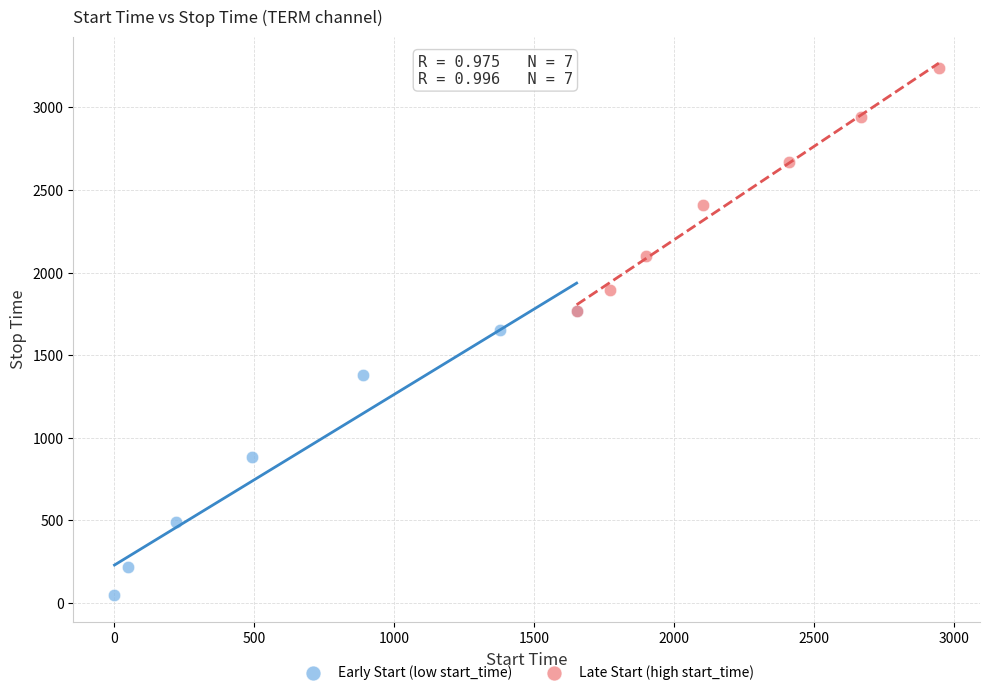

Which series has the largest Y range (max minus min)?

Early Start (low start_time)